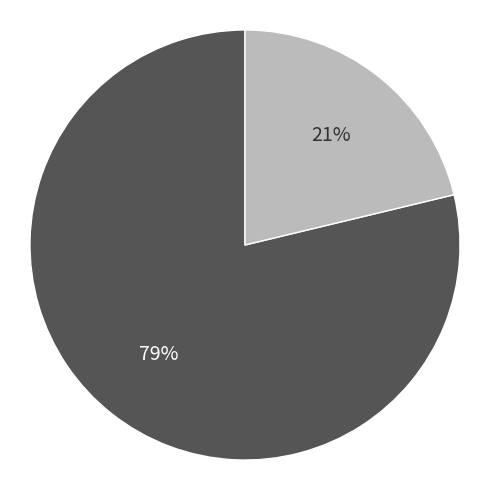

To the nearest percent, what is the average slice percentage?

50%